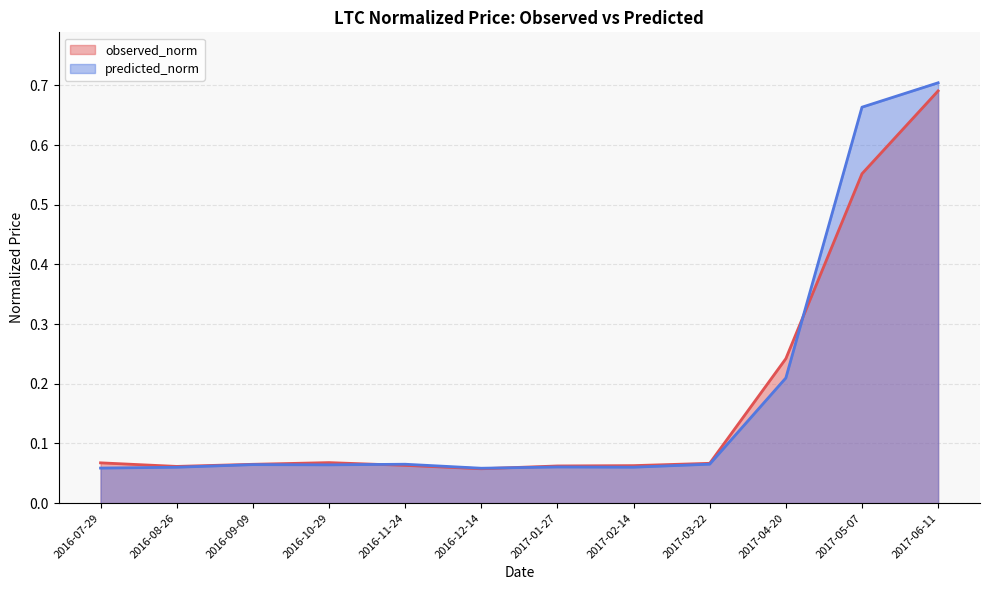

Which has a higher value, 2016-10-29 or 2017-06-11?

2017-06-11